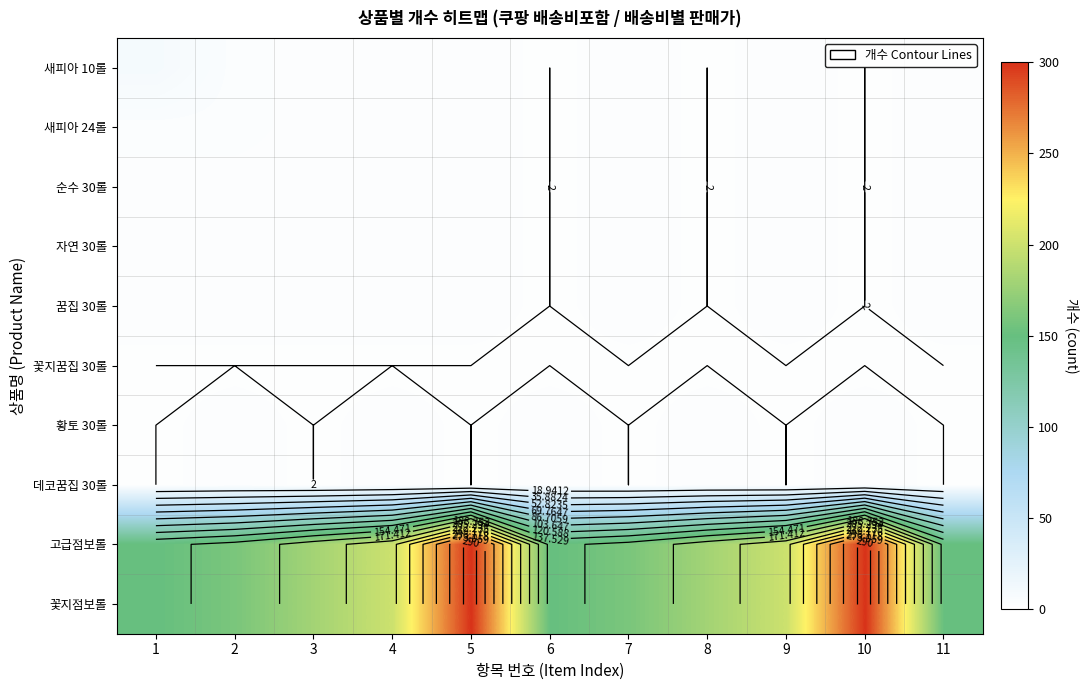

The 꽃지꿈집 30롤 series shows 2 at 11. True or false?

True